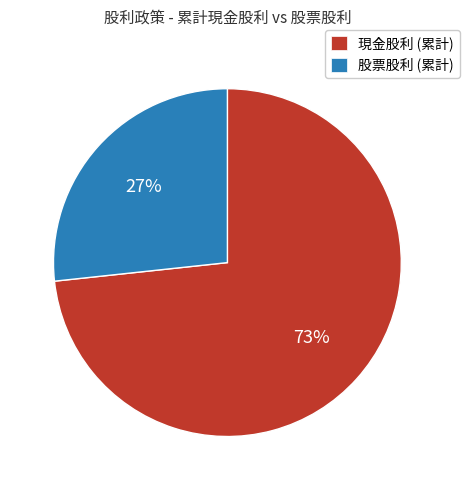

How many slices are in this pie chart?

2